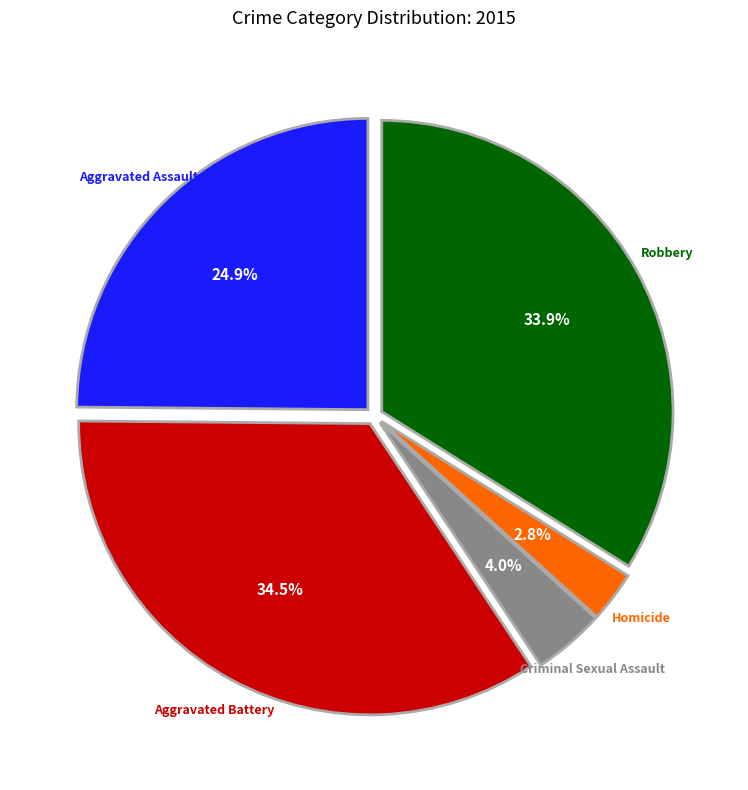

Is there a majority slice in this chart?

No